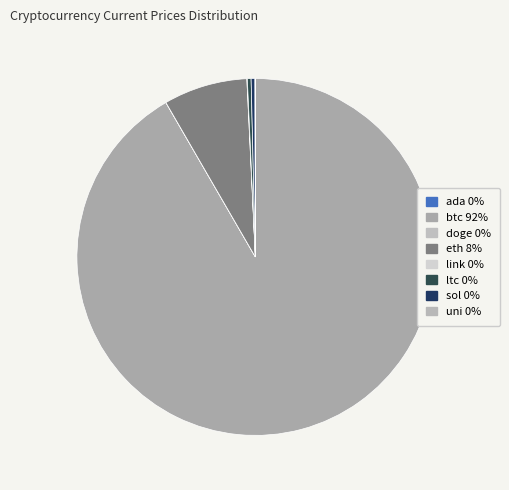

Which category has the smallest portion of the pie?

doge